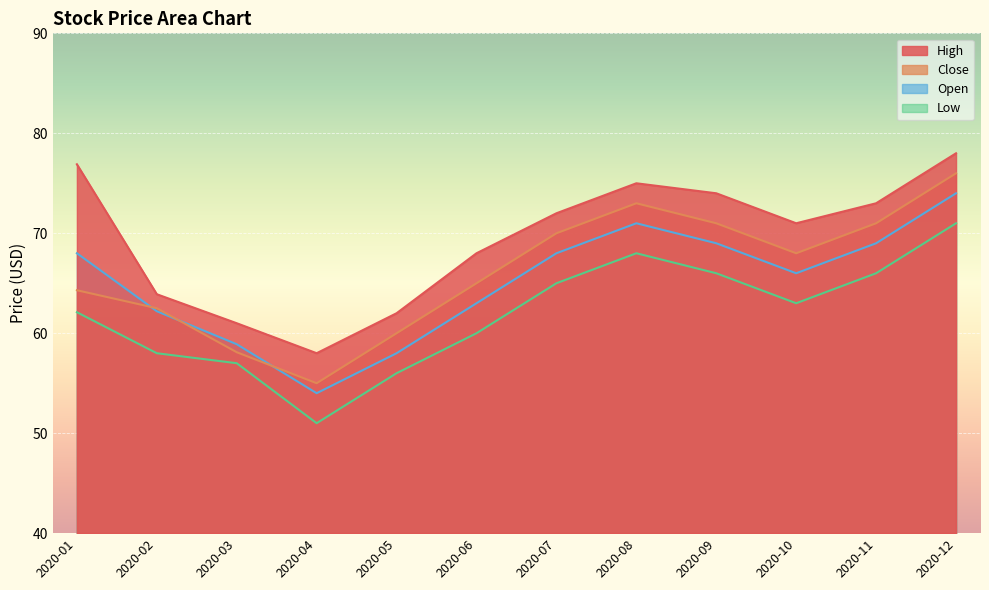

At how many categories does at least one series exceed 74?

3